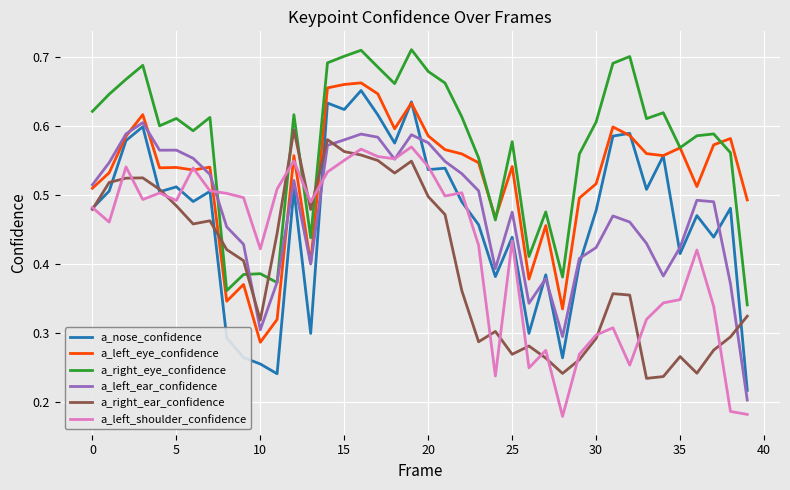

Does the chart display data point markers on the line(s)?

No